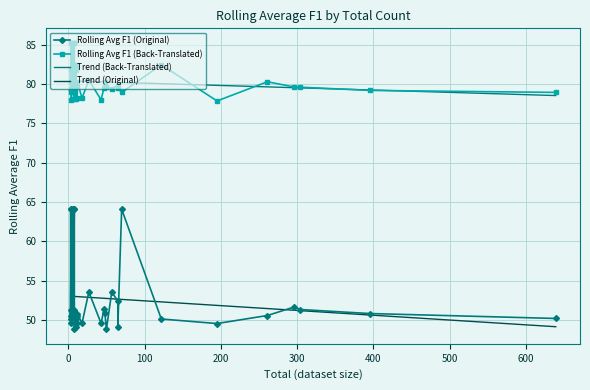

The value of Rolling Avg F1 (Original) at 8 is 40.1. True or false?

False